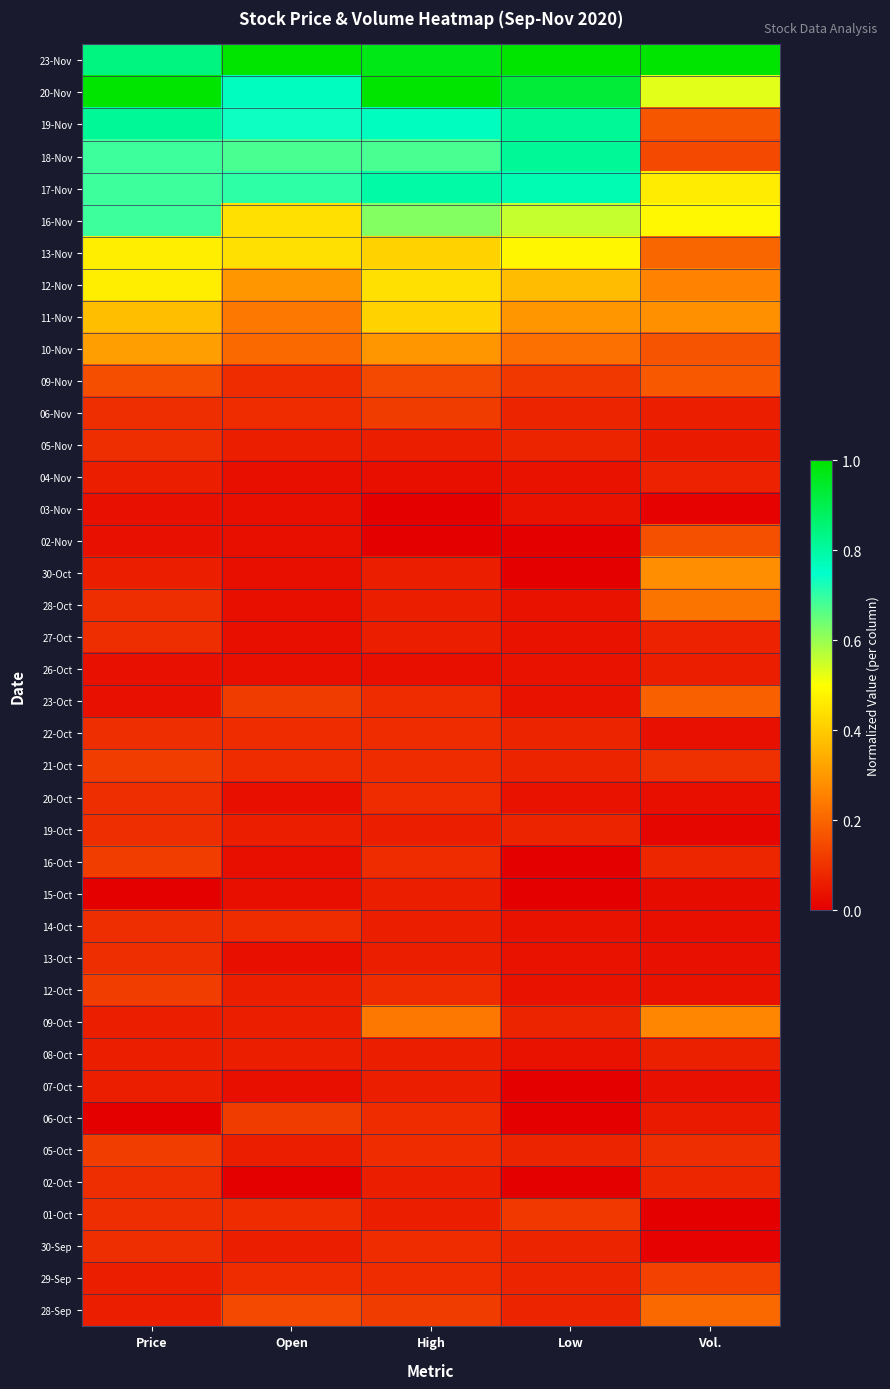

Between Price and High, which is larger?

High